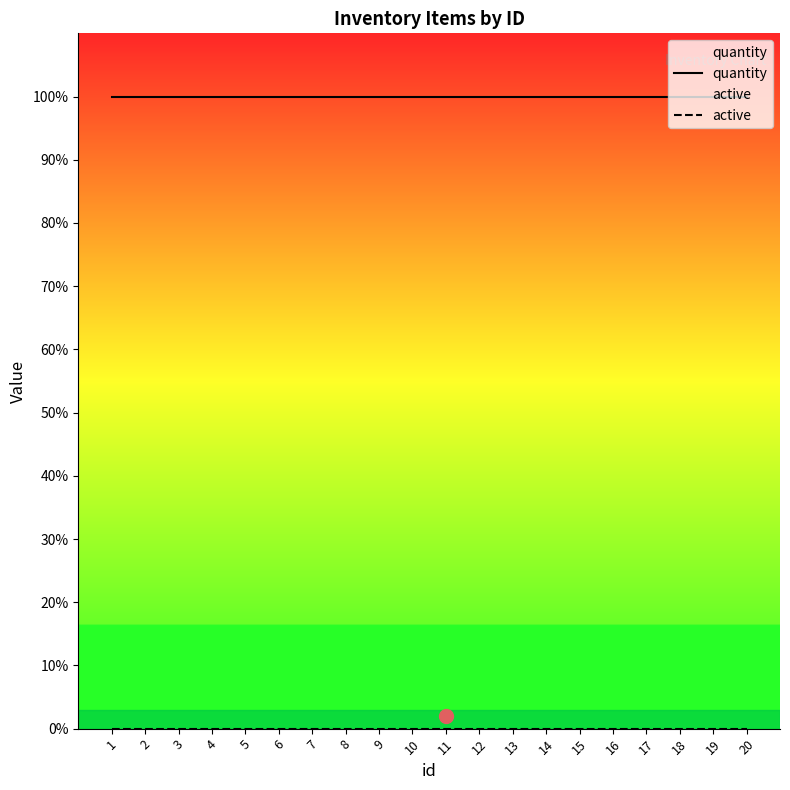

Between 6 and 20, which is larger?

6